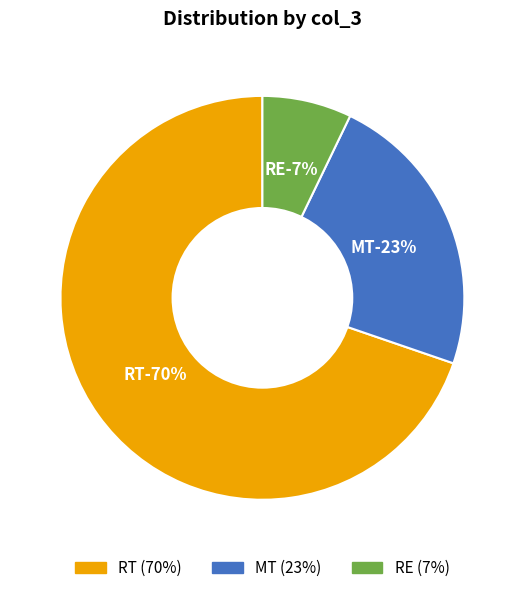

The RE slice represents 11% of the pie. True or false?

False